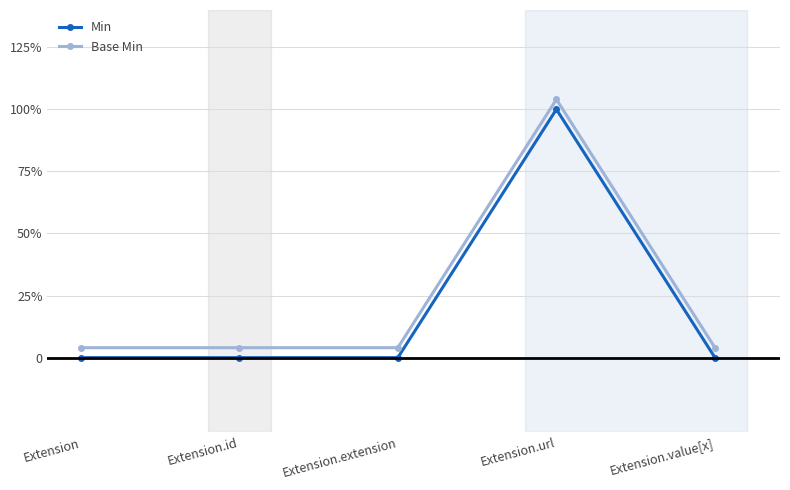

Is it true that Min equals -0.7 at Extension.id?

False